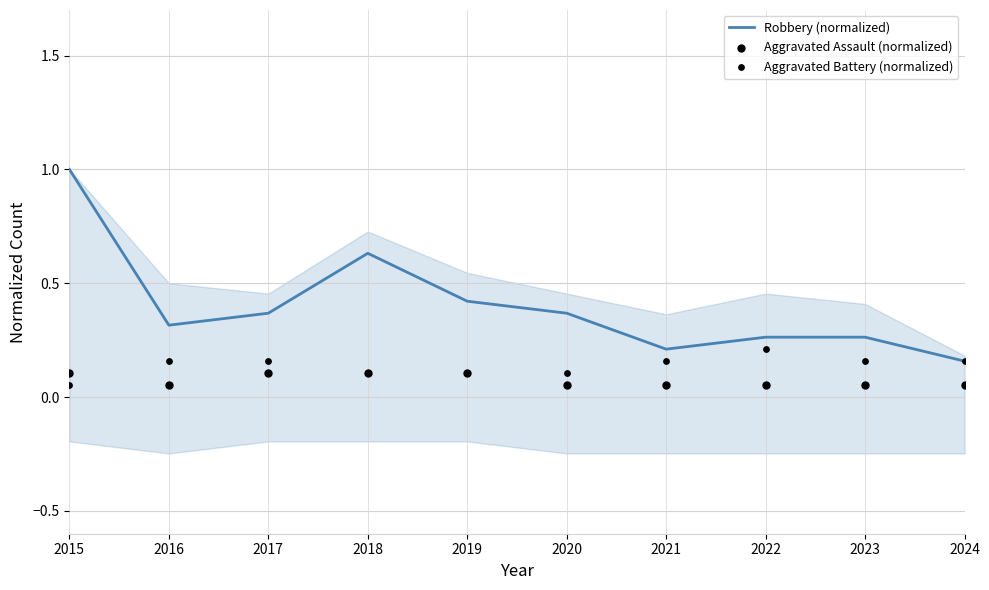

Is the value of Aggravated Battery (normalized) at 2021 greater than the value of Robbery (normalized) at 2022?

No